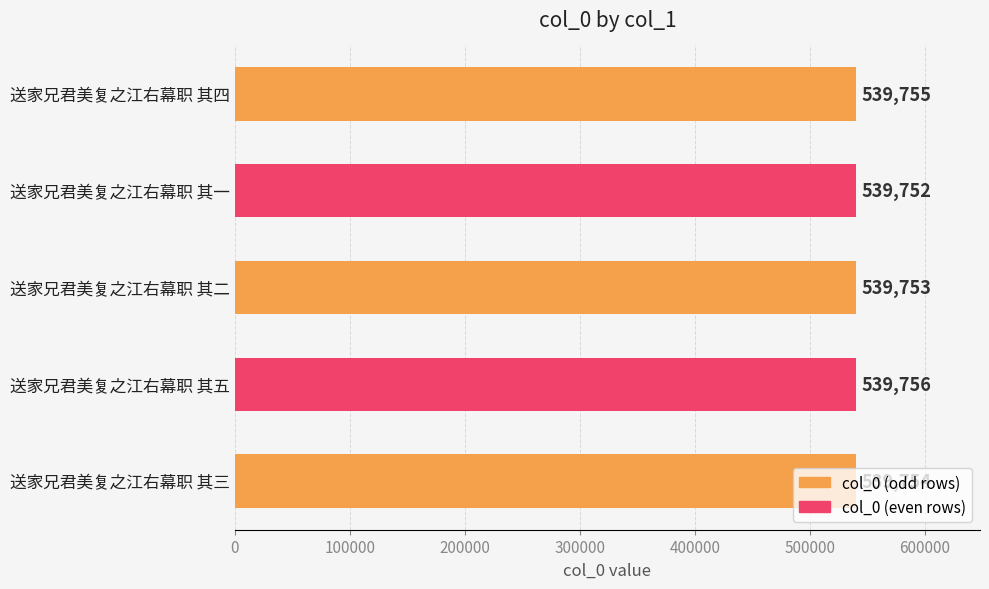

Which label corresponds to the smallest value in the chart?

送家兄君美复之江右幕职 其一